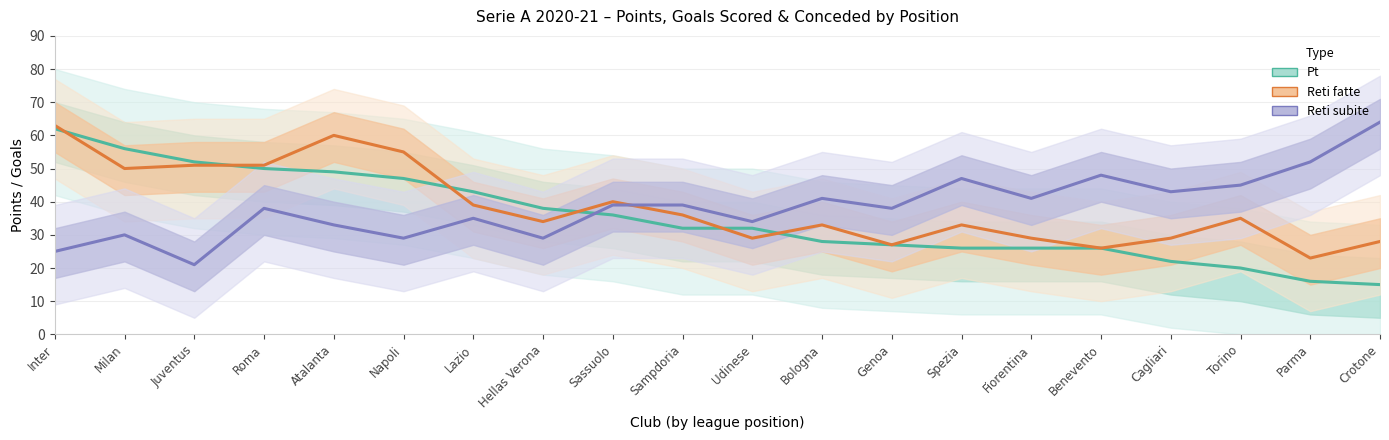

Is it true that Reti fatte equals 29 at Fiorentina?

True